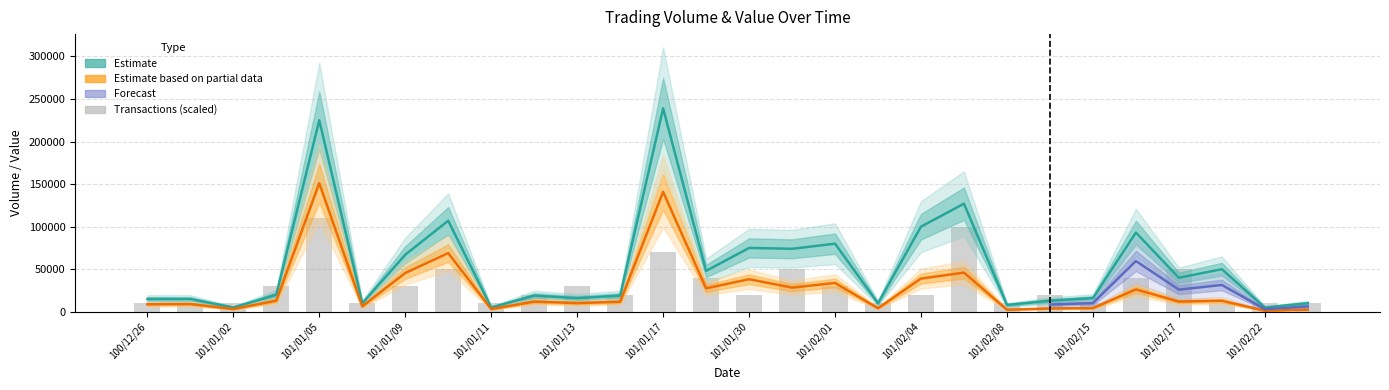

What is the difference between the maximum and minimum values in the Transactions series?

100000